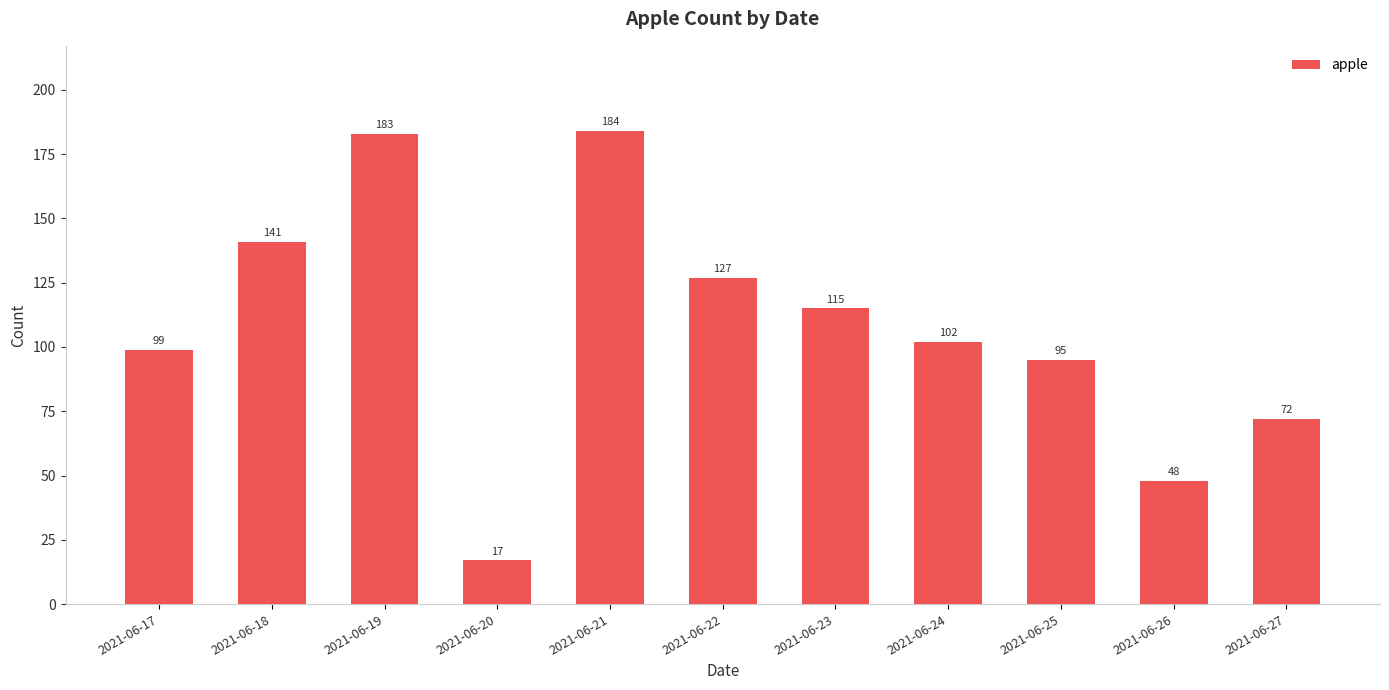

At which label is the value closest to 100?

2021-06-17